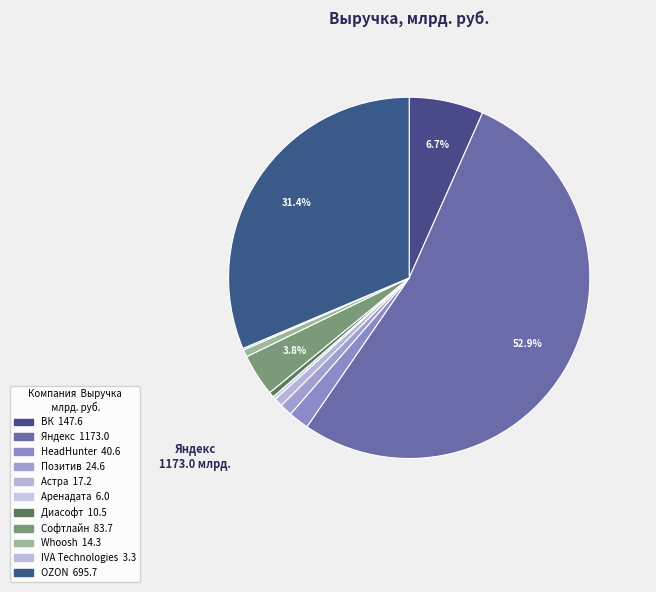

To the nearest percent, what portion does Яндекс represent?

53%